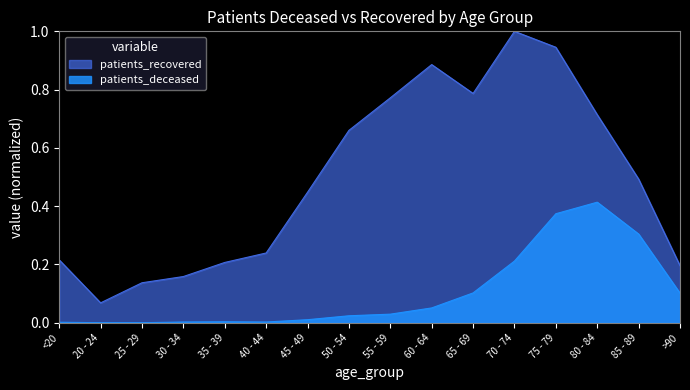

How many categories are shown in the chart?

16